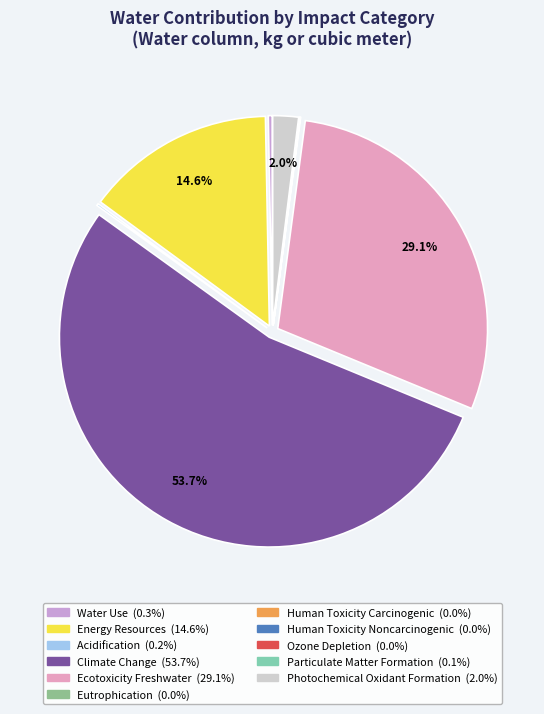

Count the number of slices in the pie.

11